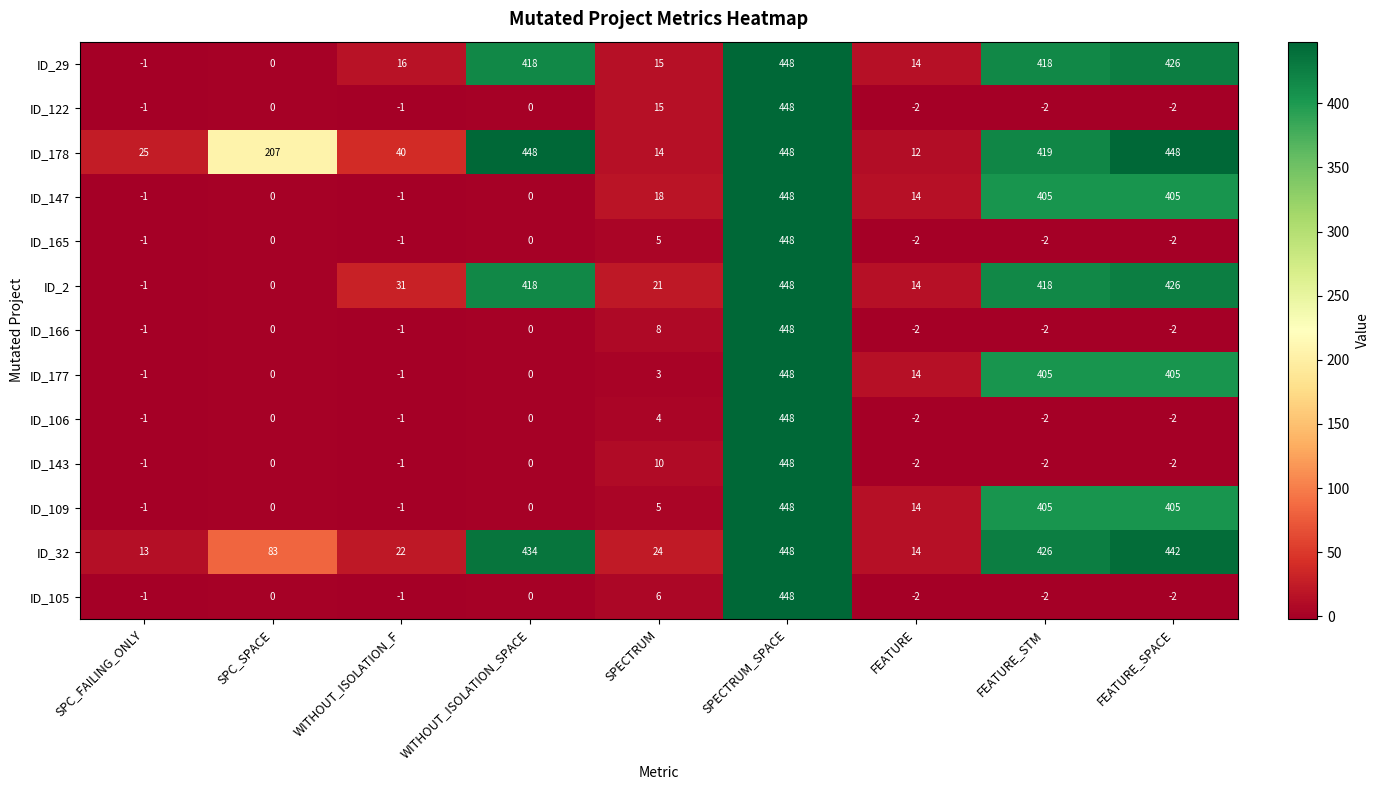

At which label is ID_2 closest to 223?

WITHOUT_ISOLATION_F